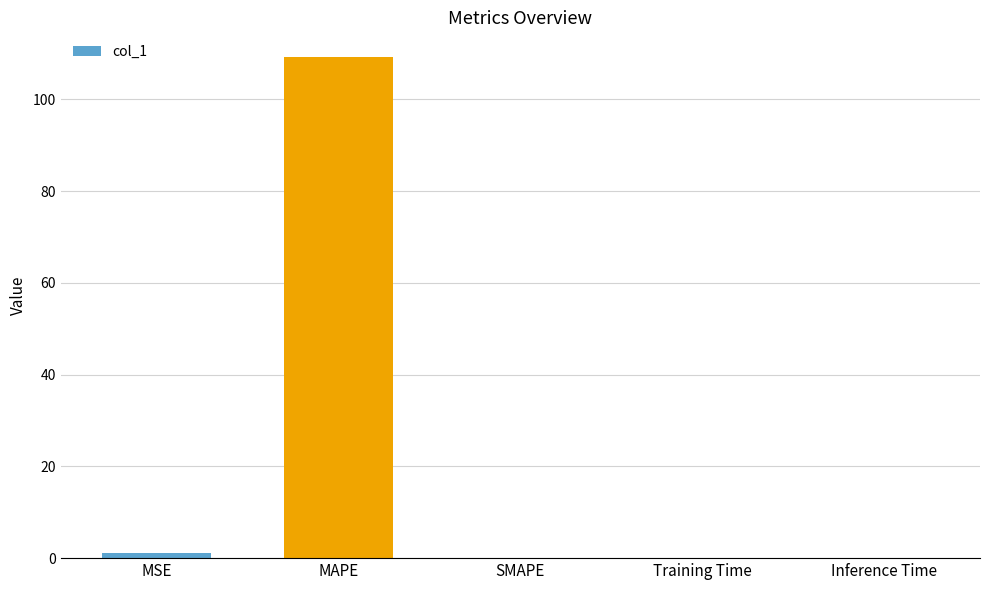

Which has a higher value, SMAPE or MAPE?

MAPE